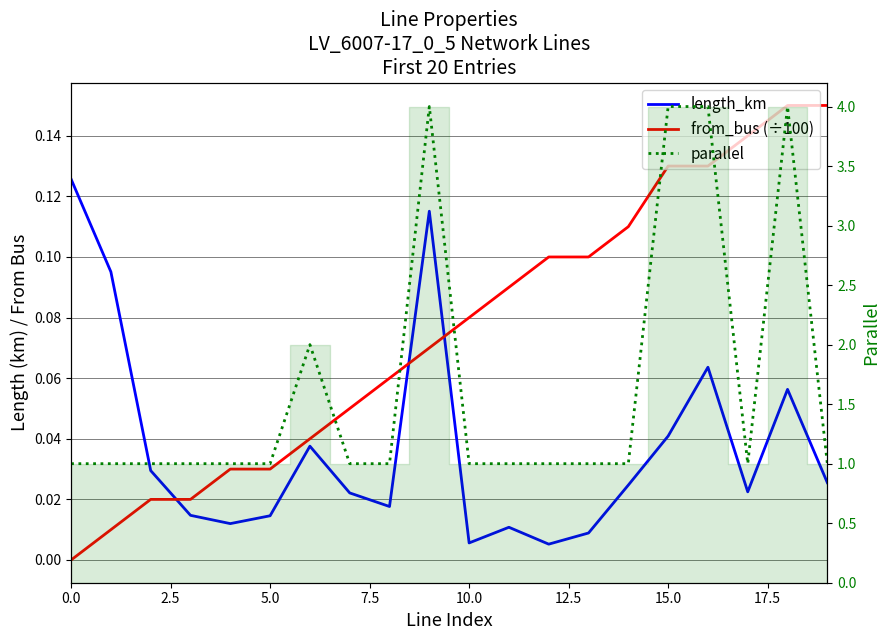

True or false: length_km has more than 0 points higher than both neighbors.

True